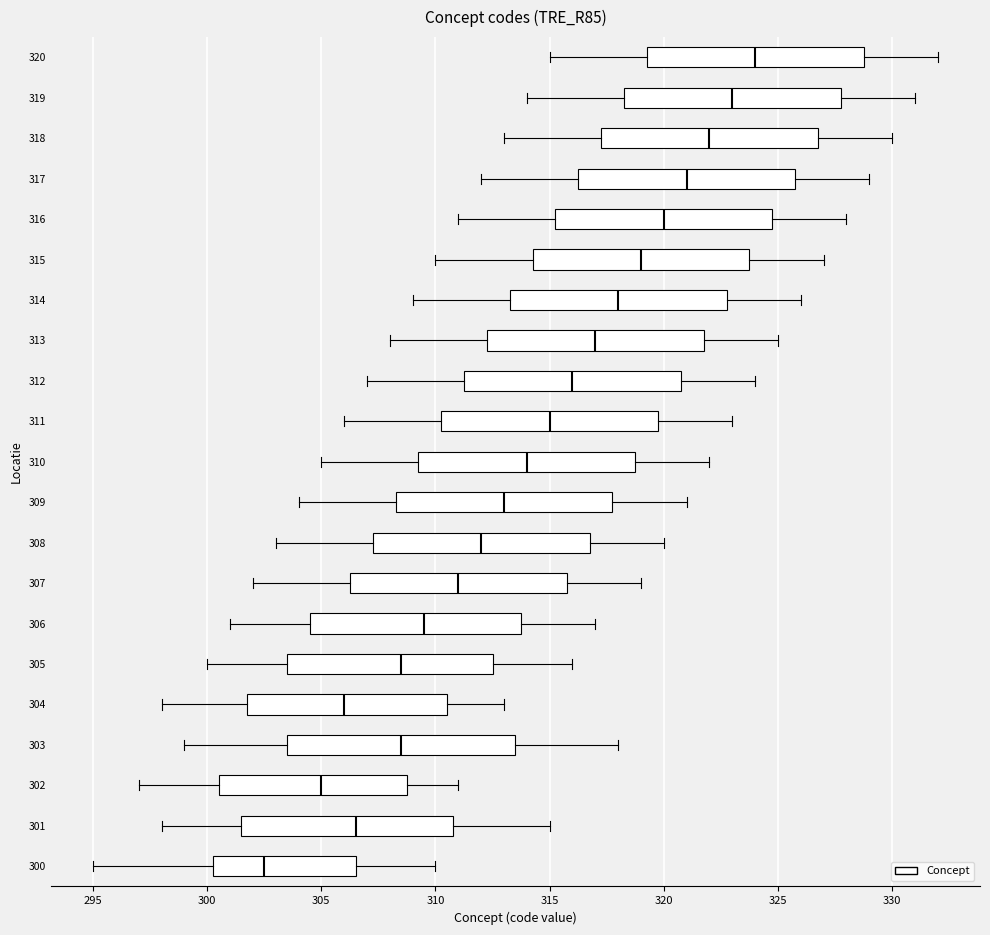

Where does the left whisker of the box at y = 304 end on the x-axis? The values are not printed on the chart, so give them approximately, as read against the axis.

298.0